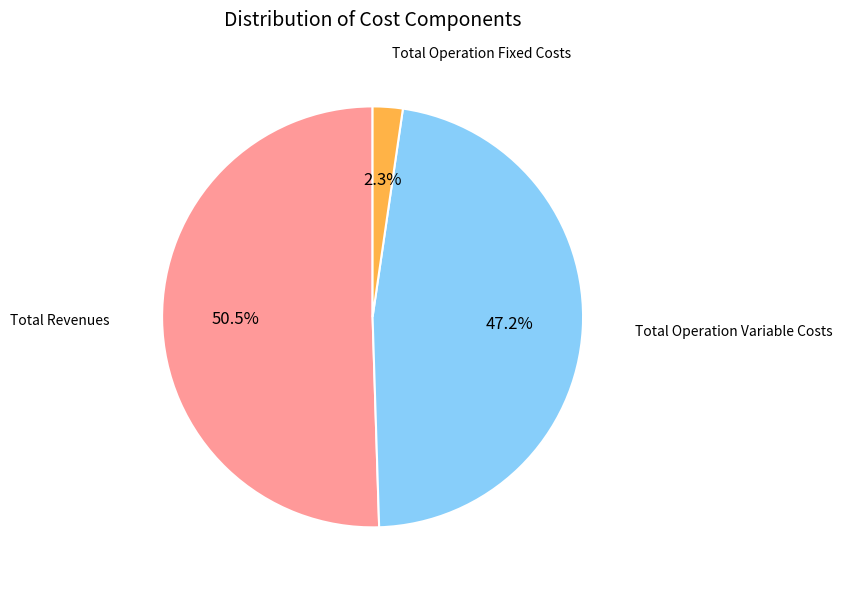

To the nearest percent, what is the difference between the largest and smallest slice percentages?

48%